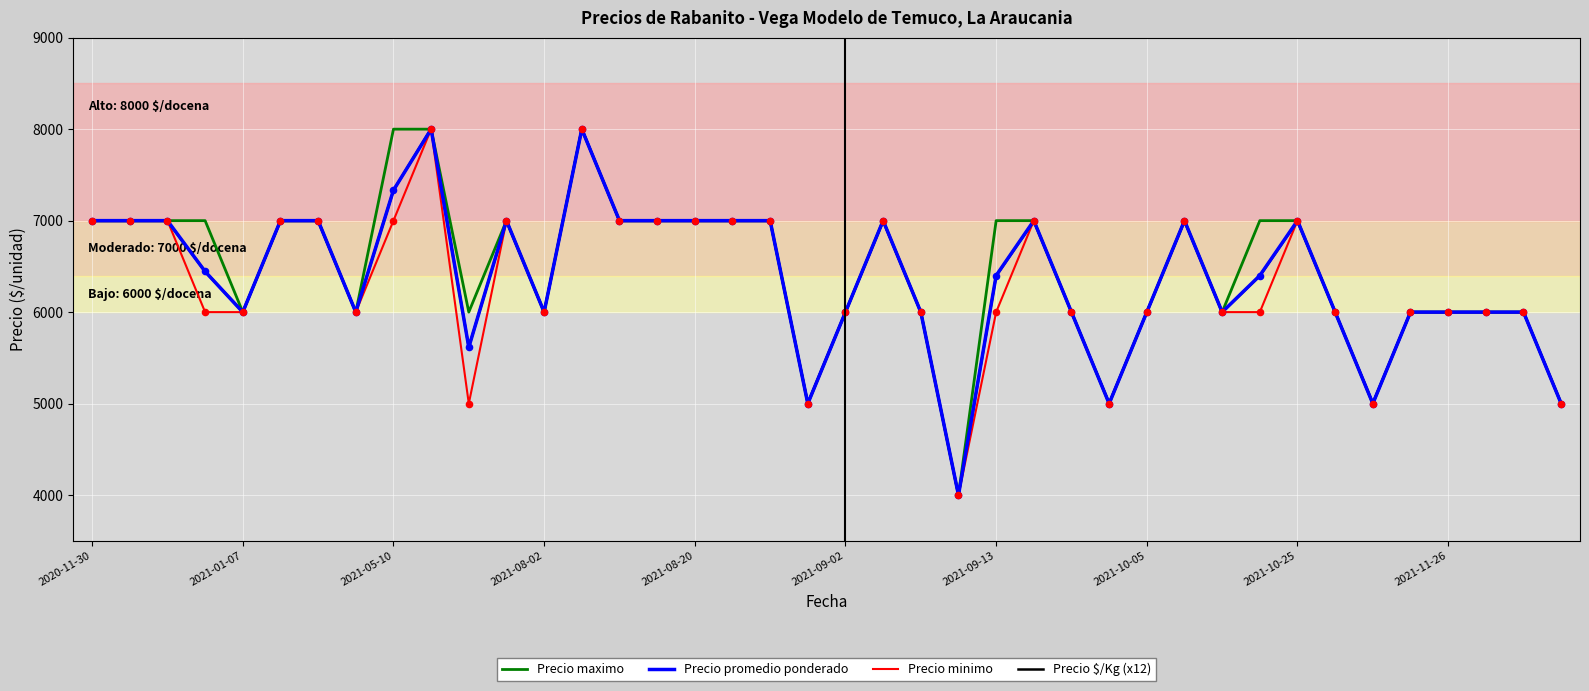

At how many categories does at least one series exceed 4789?

39